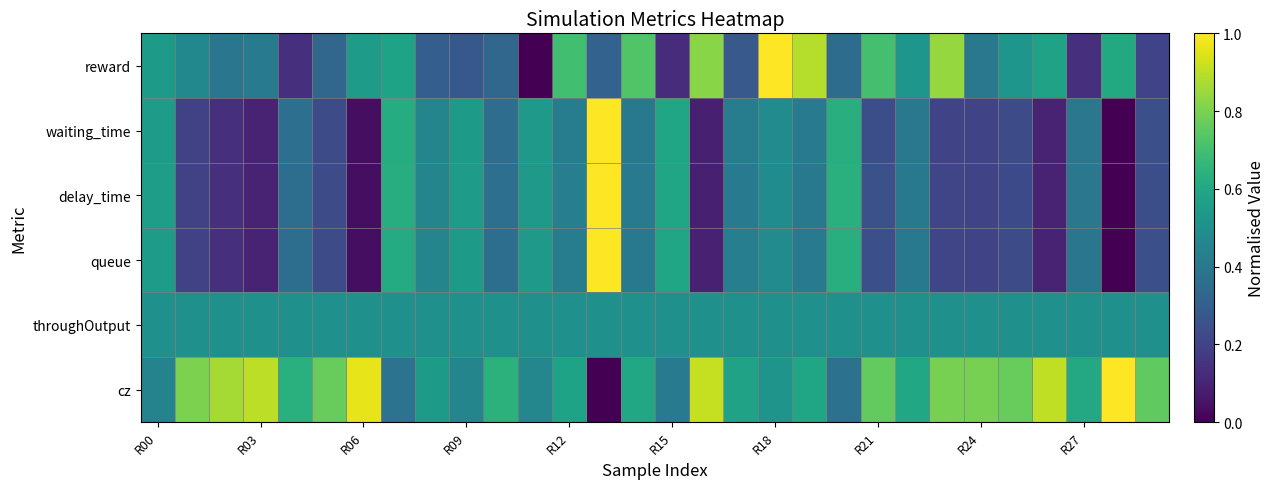

Which series has the widest spread of values?

reward